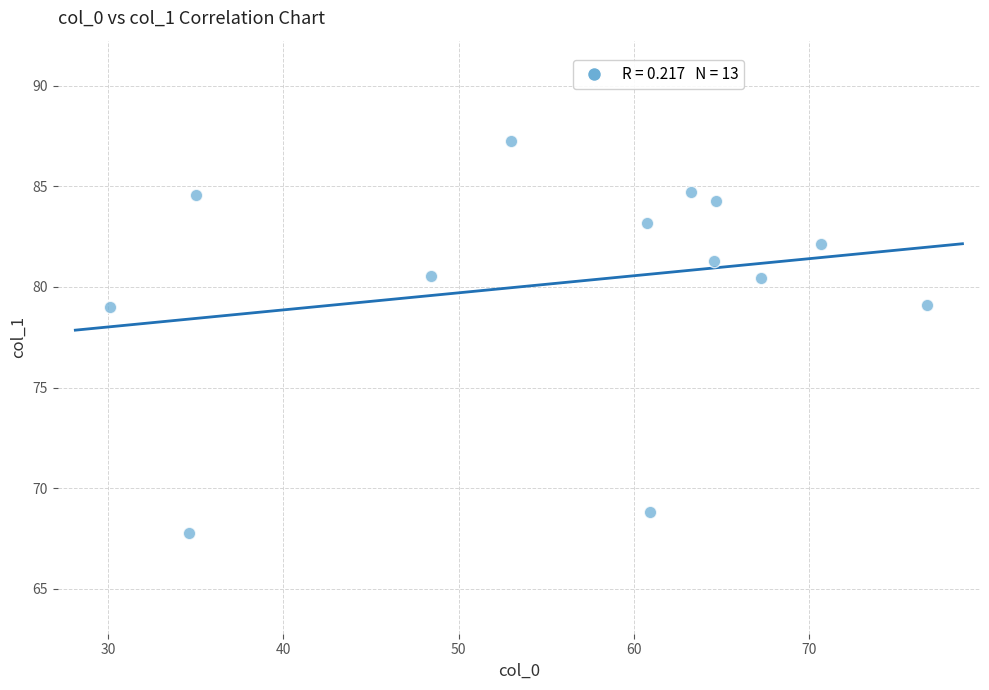

What is the range of X values (max minus min)?

46.6